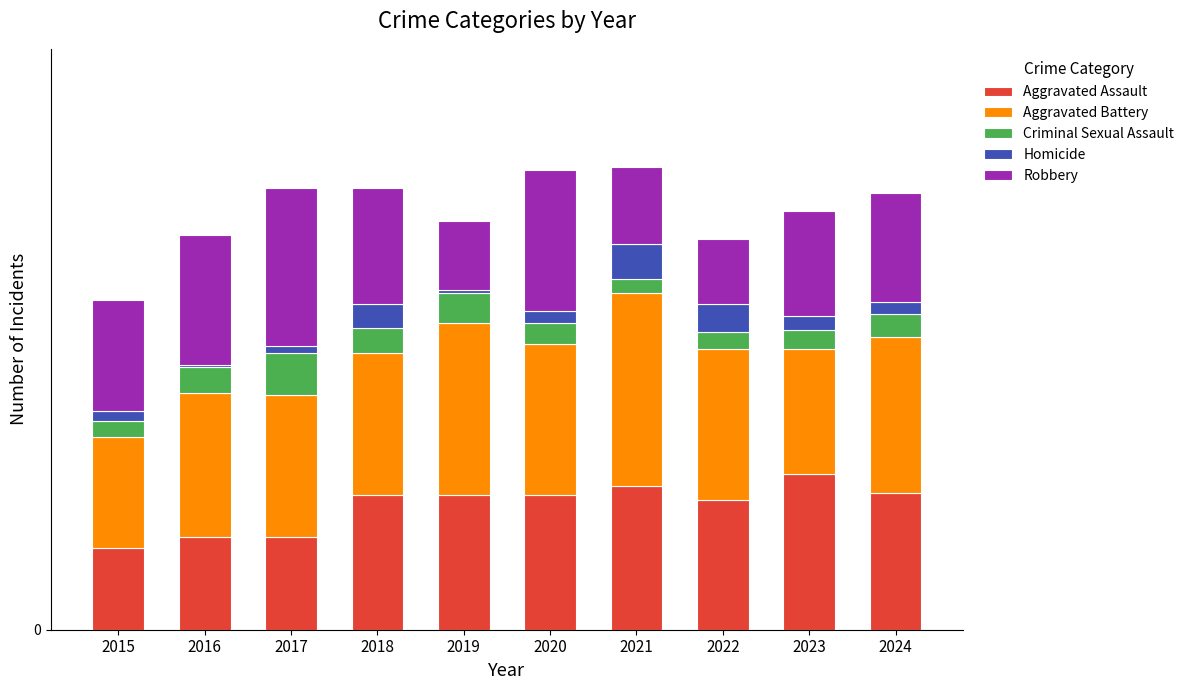

What are all the series names shown in the legend?

Aggravated Assault, Aggravated Battery, Criminal Sexual Assault, Homicide, Robbery